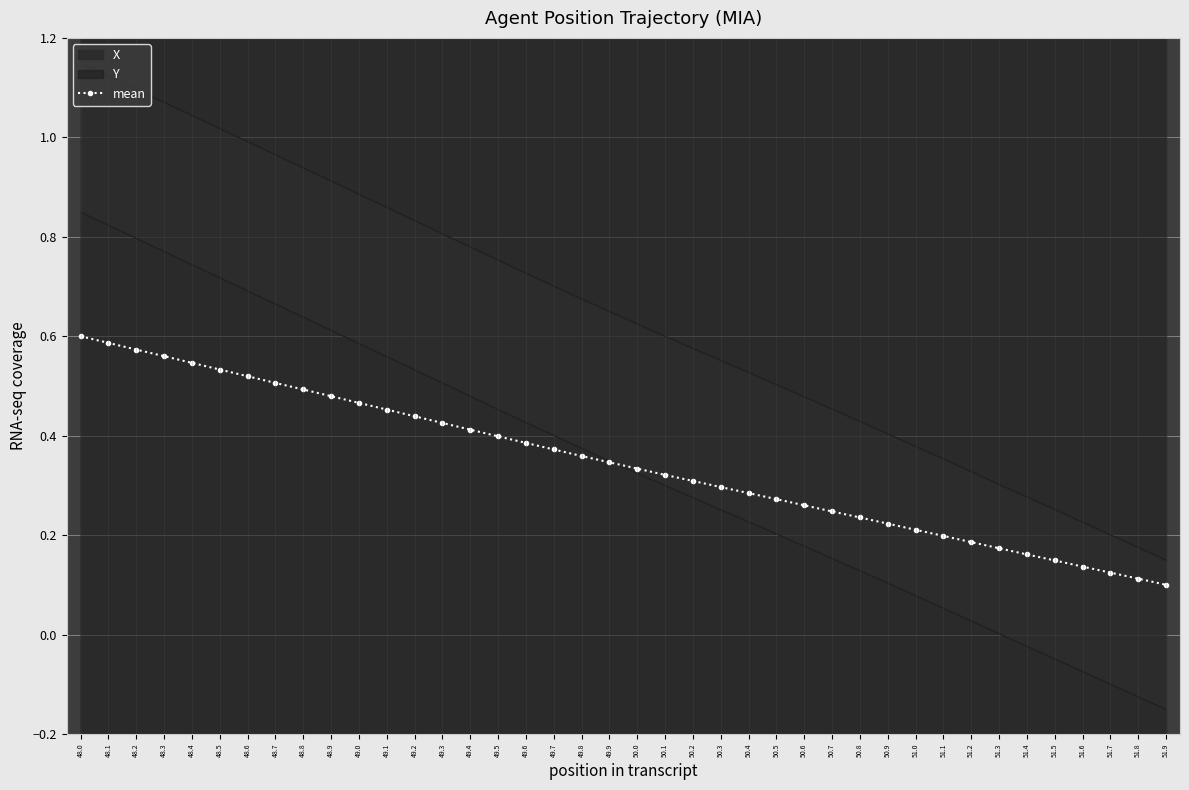

What is the change in value from 48.0 to 48.7?

-0.1